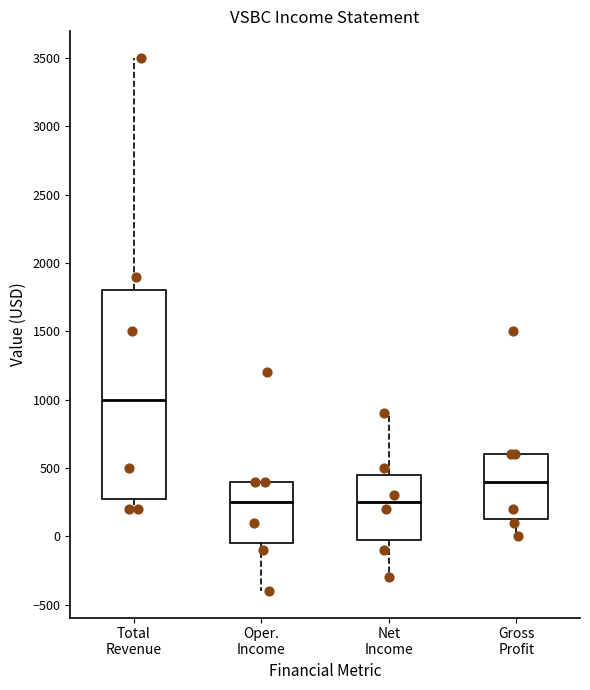

Which box is the tallest, from its lower edge to its upper edge?

Total Revenue